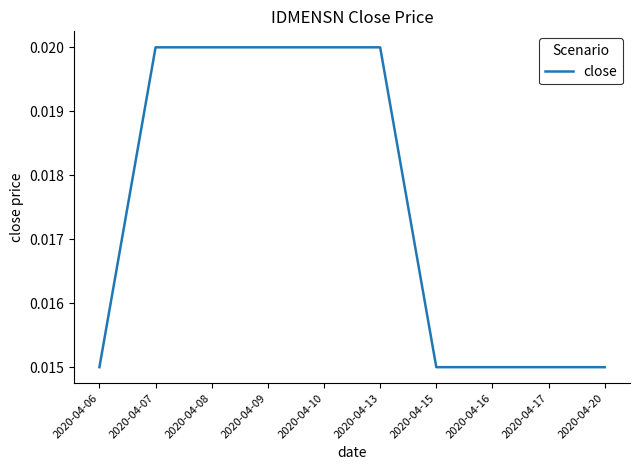

Between 2020-04-08 and 2020-04-20, which is larger?

2020-04-08